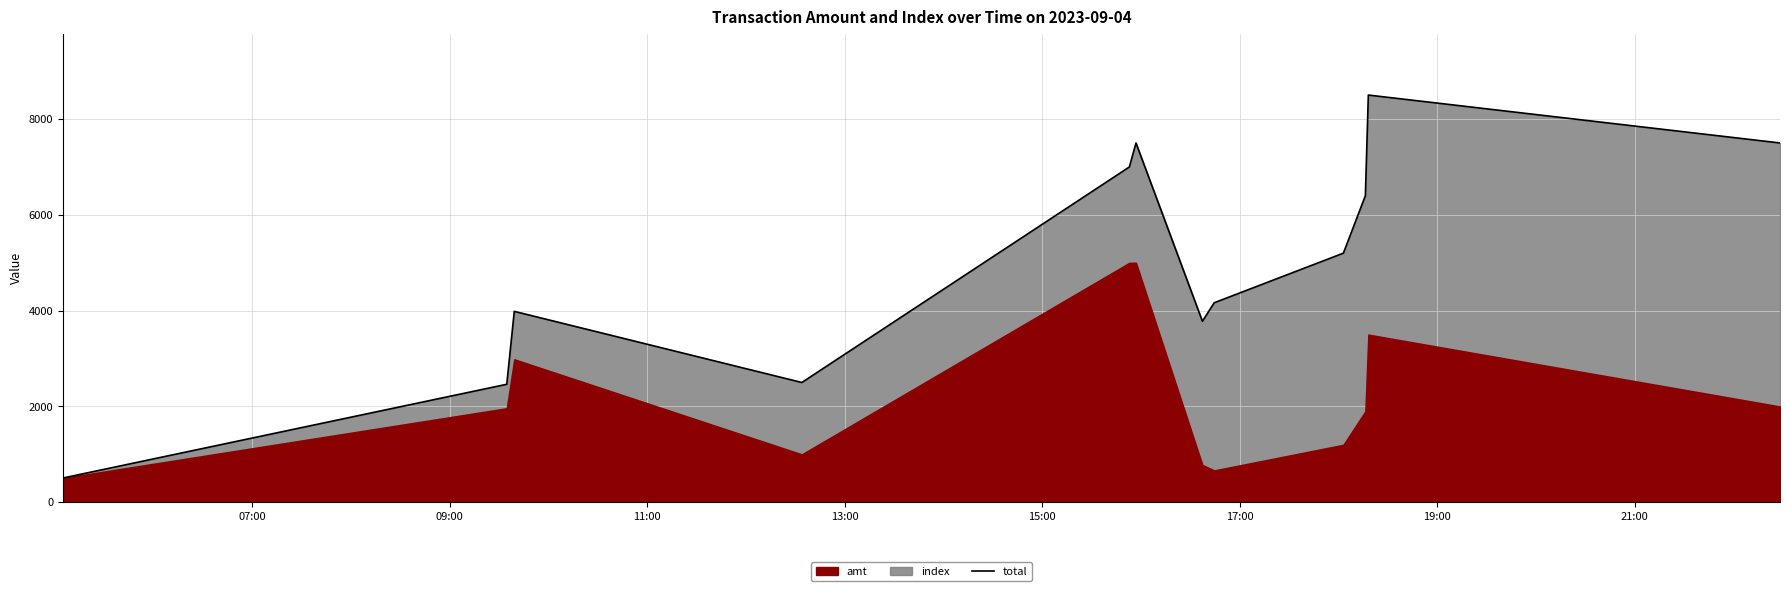

Reading left to right, what are all the values shown in this chart?

506	2463	3985	2500	6999	7500	3778	4165	5200	6399	8500	7500